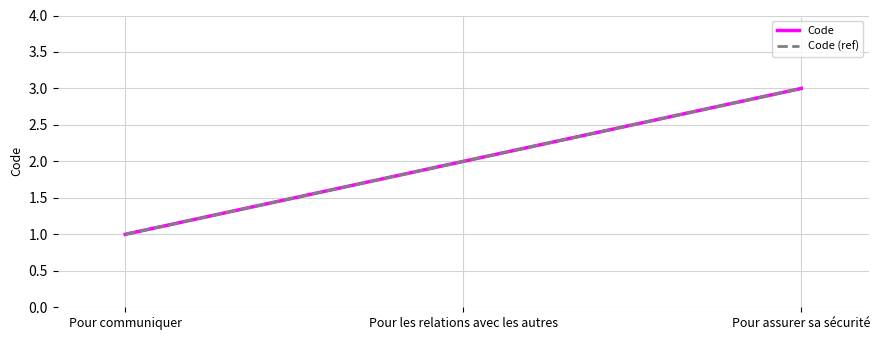

Is this an area chart (filled region under the line)?

No